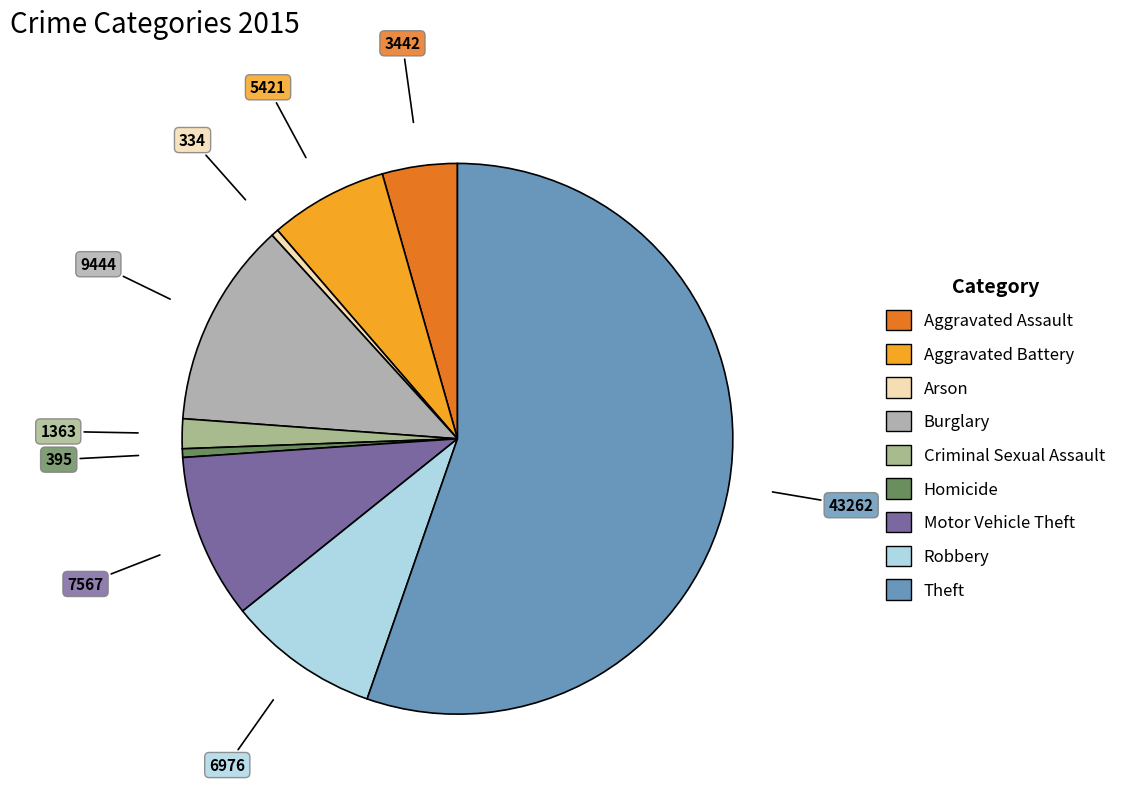

Between Aggravated Assault and Theft, which is larger?

Theft